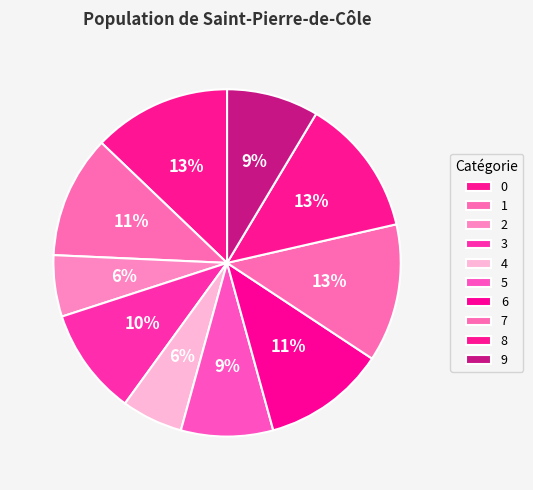

How many slices are in this pie chart?

10